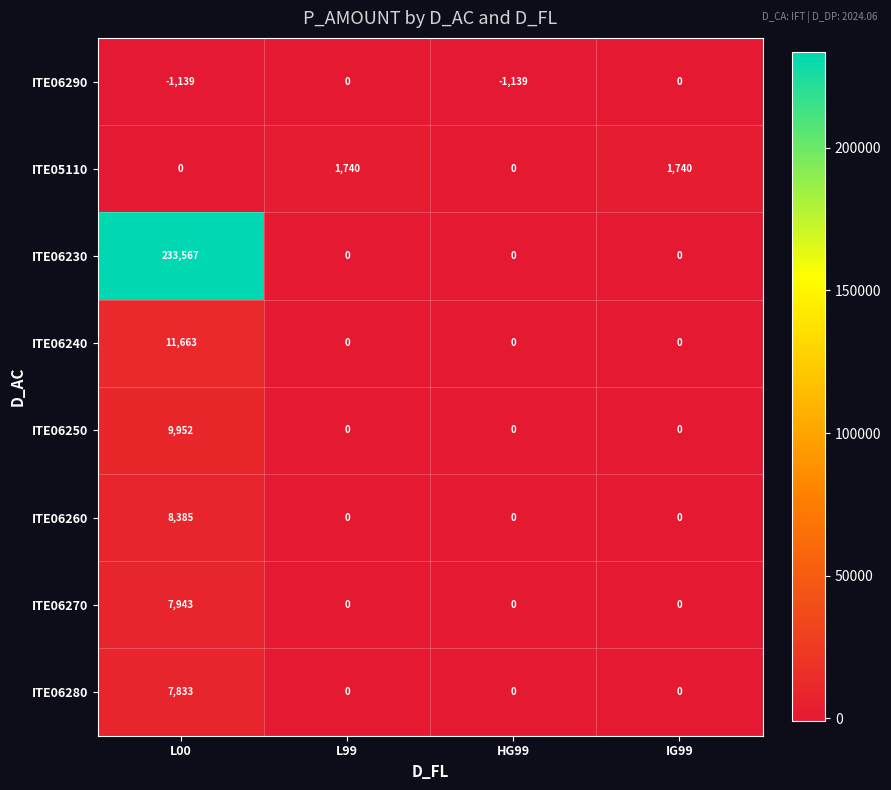

Rank the series by their maximum value, from highest to lowest.

ITE06230, ITE06240, ITE06250, ITE06260, ITE06270, ITE06280, ITE05110, ITE06290